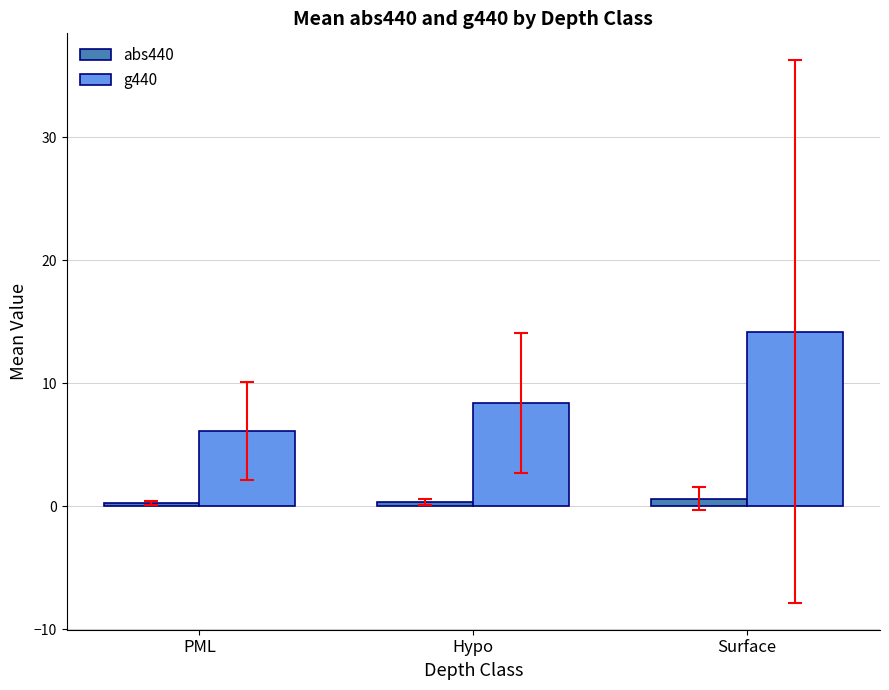

What is the sum of all abs440 values?

1.2